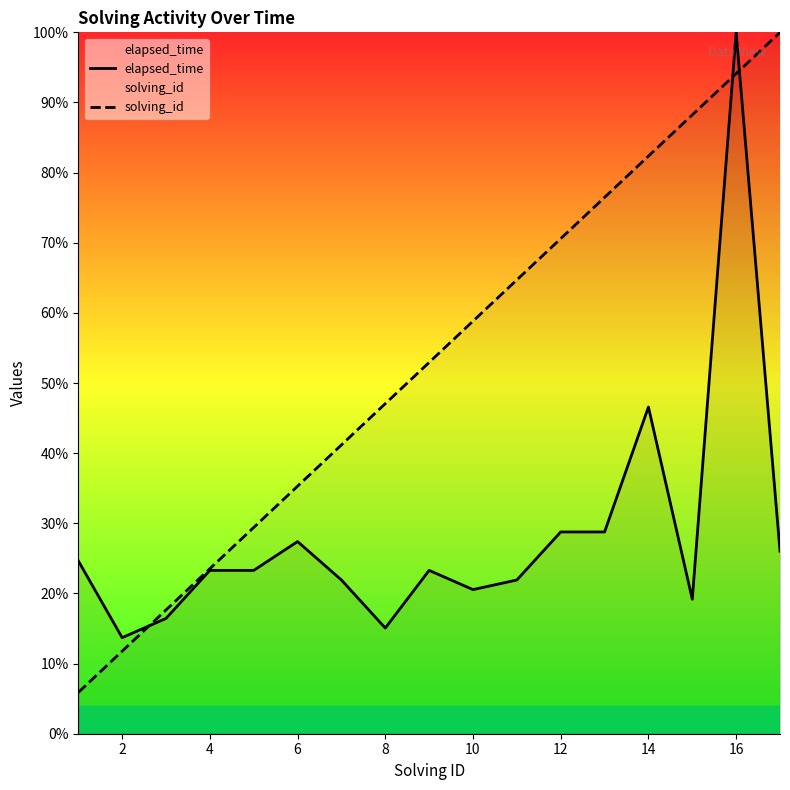

Rank the series at 12 from highest to lowest value.

solving_id, elapsed_time